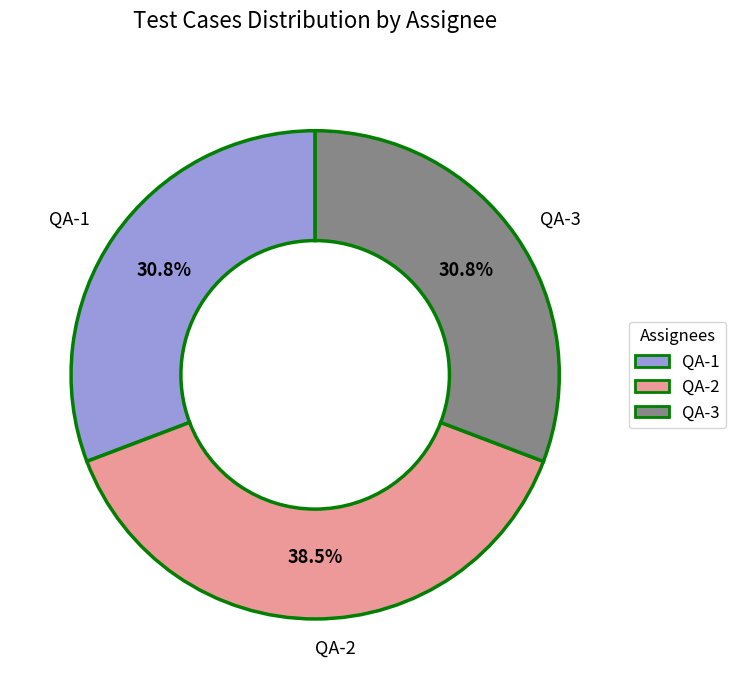

What is the largest slice in the pie chart?

QA-2